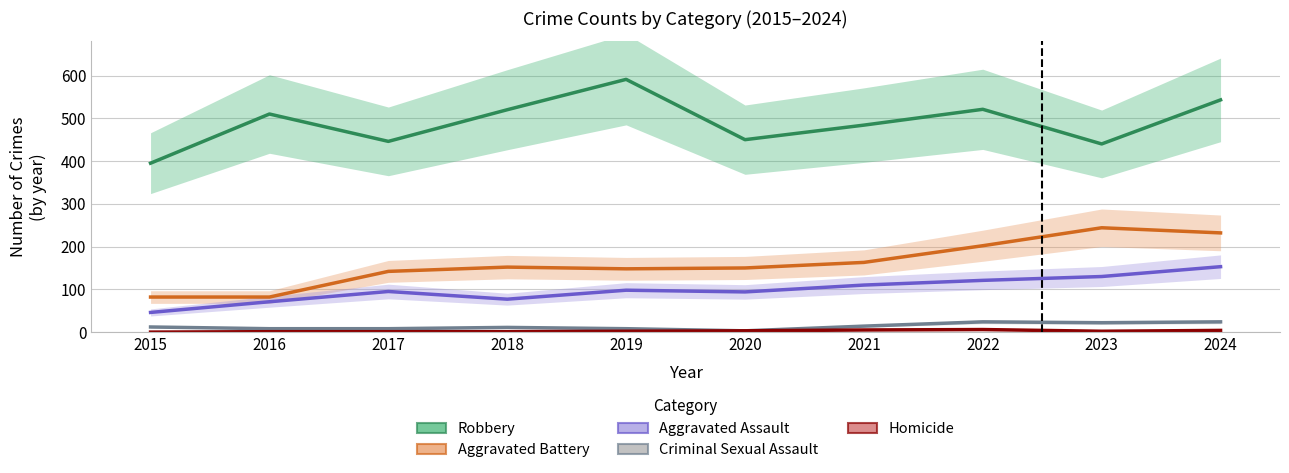

Reading left to right, transcribe all the data shown in this chart.

Robbery: 395	510	446	520	591	450	484	521	440	543
Aggravated Battery: 82	82	142	152	148	150	163	202	244	232
Aggravated Assault: 46	71	95	77	98	94	110	121	130	153
Criminal Sexual Assault: 12	8	8	11	8	3	14	24	22	24
Homicide: 0	1	1	1	2	3	5	6	2	4